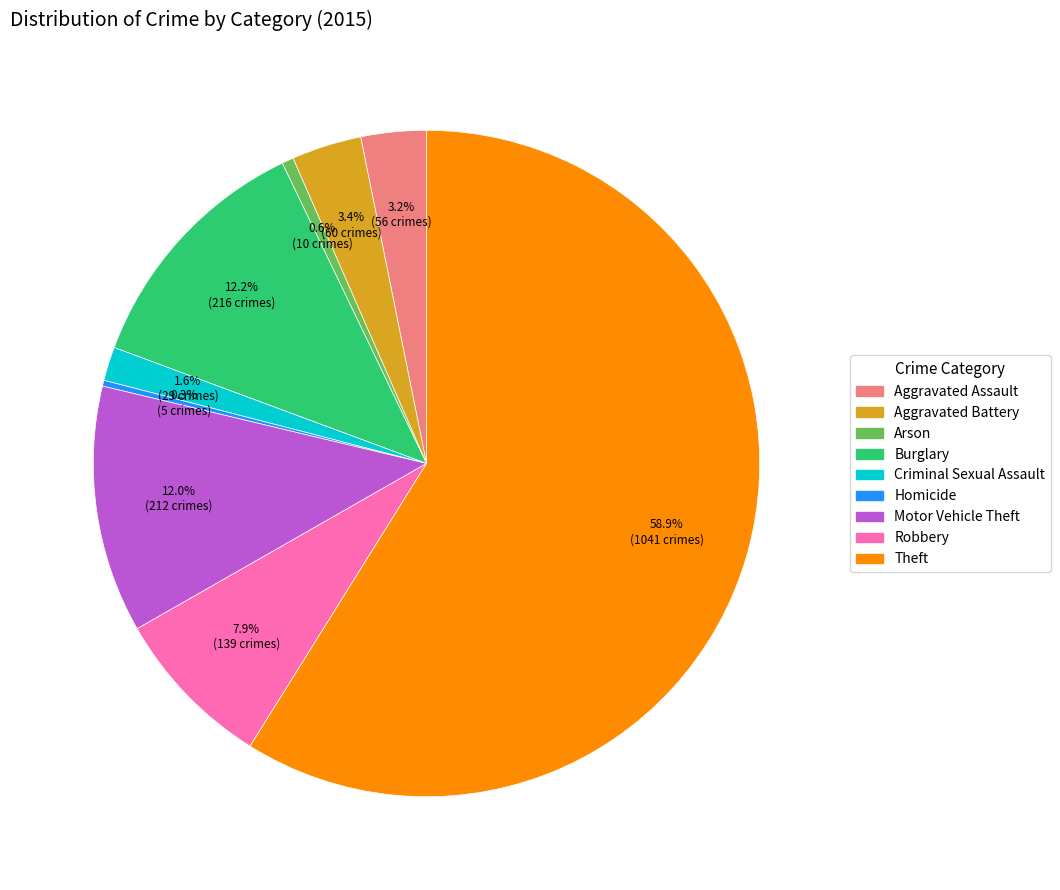

Between Aggravated Battery and Theft, which is larger?

Theft